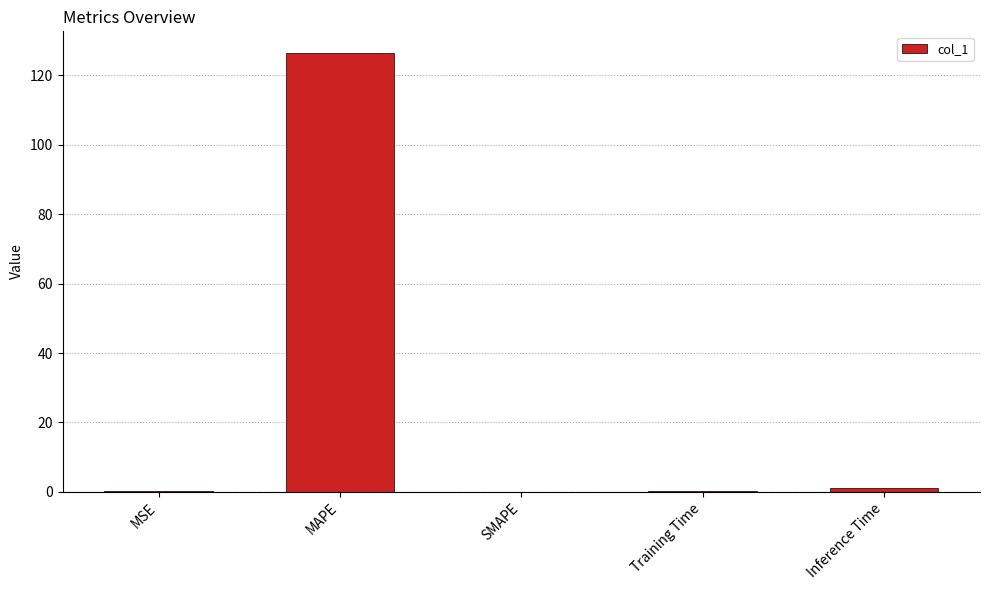

Is it true that the value at MAPE is 126.4?

True